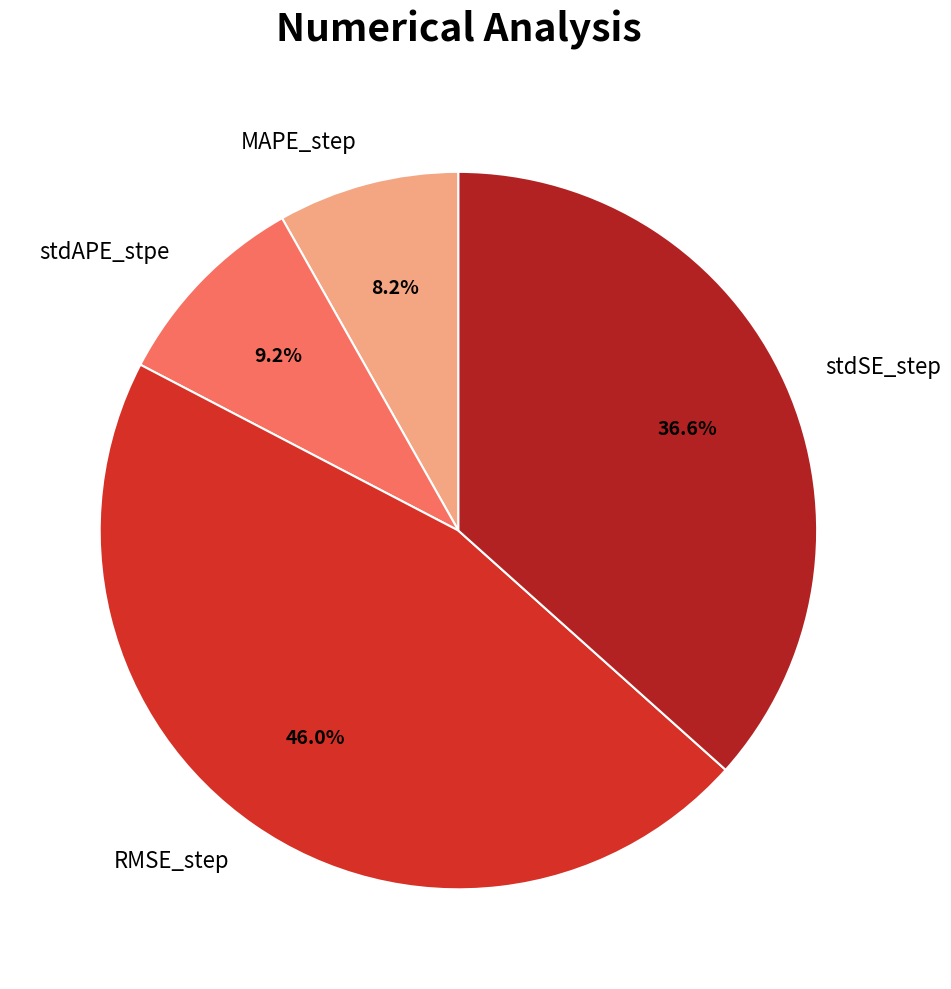

Rank the categories by value from lowest to highest.

MAPE_step, stdAPE_stpe, stdSE_step, RMSE_step